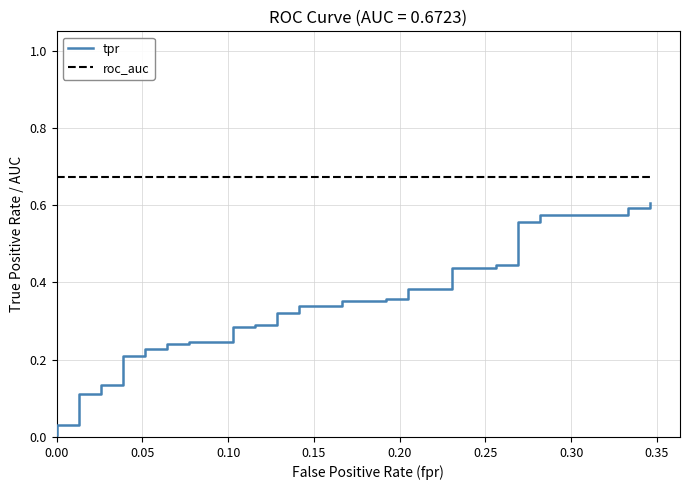

Rank the series by their average value, from highest to lowest.

roc_auc, tpr